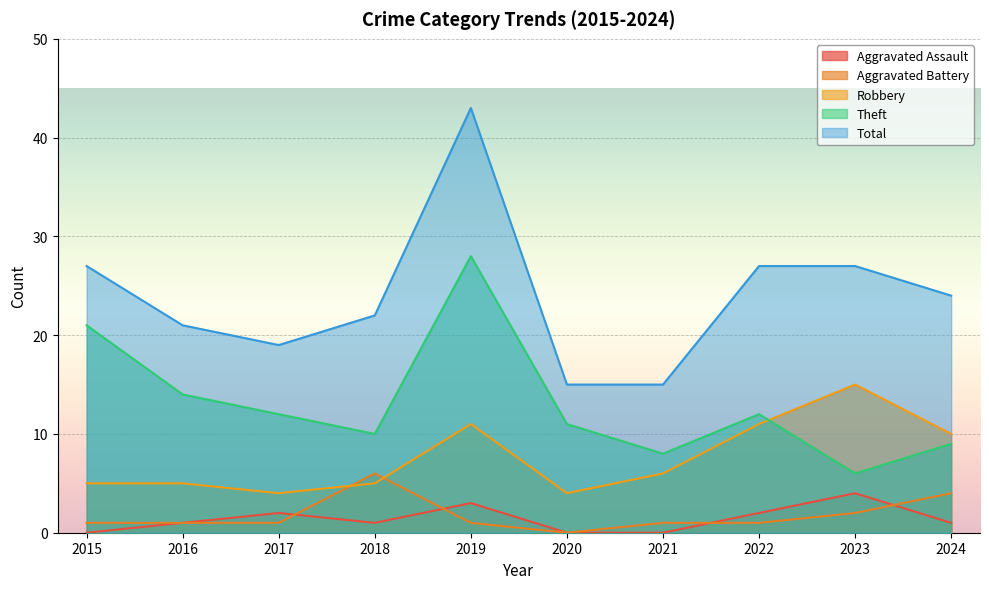

Between 2023 and 2024, which series saw the biggest shift?

Robbery